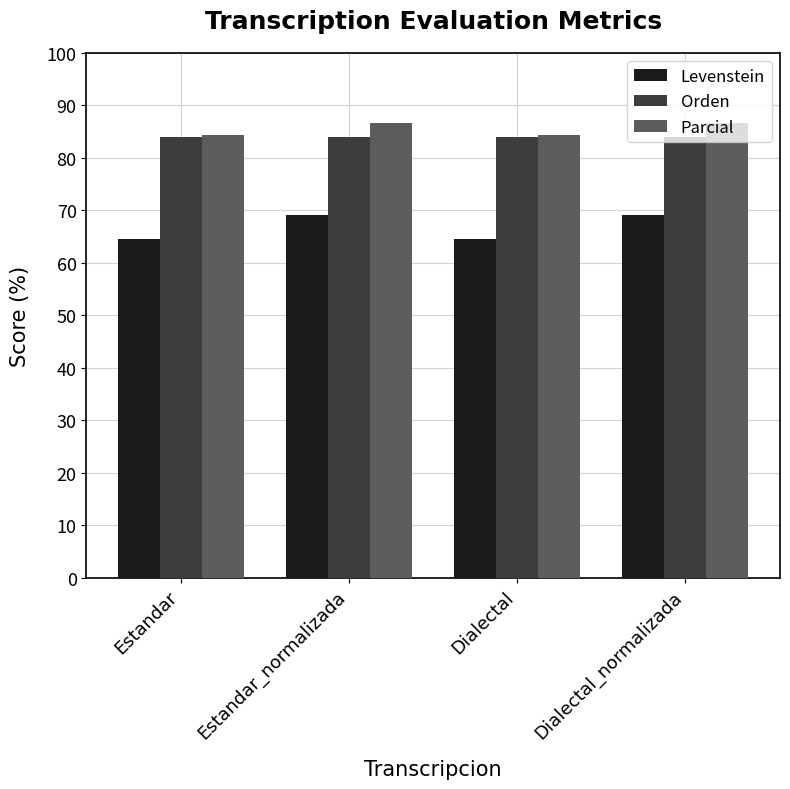

What is the highest value of the Orden series?

84.1